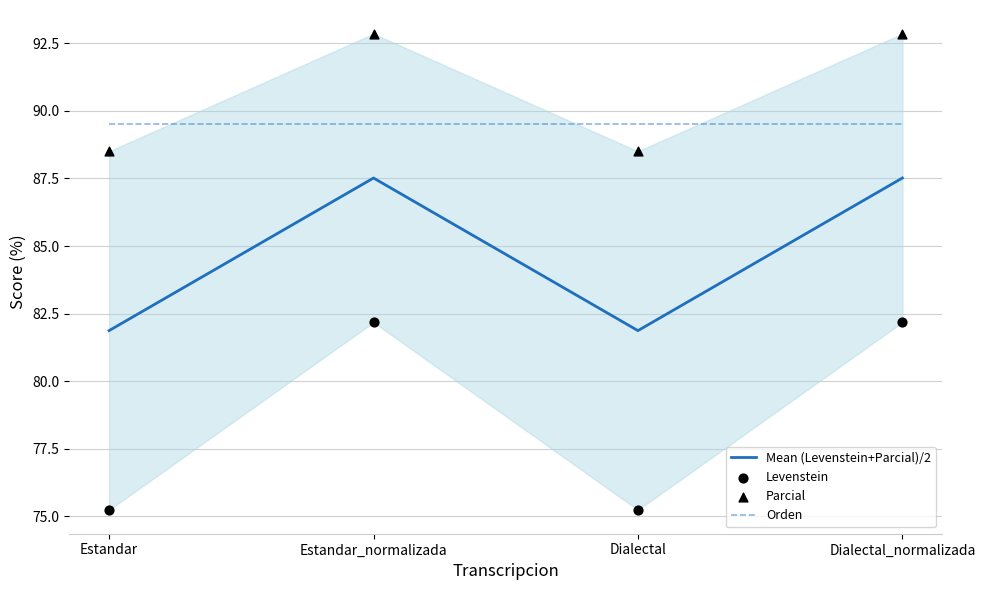

Which series reaches the minimum Y coordinate?

Levenstein